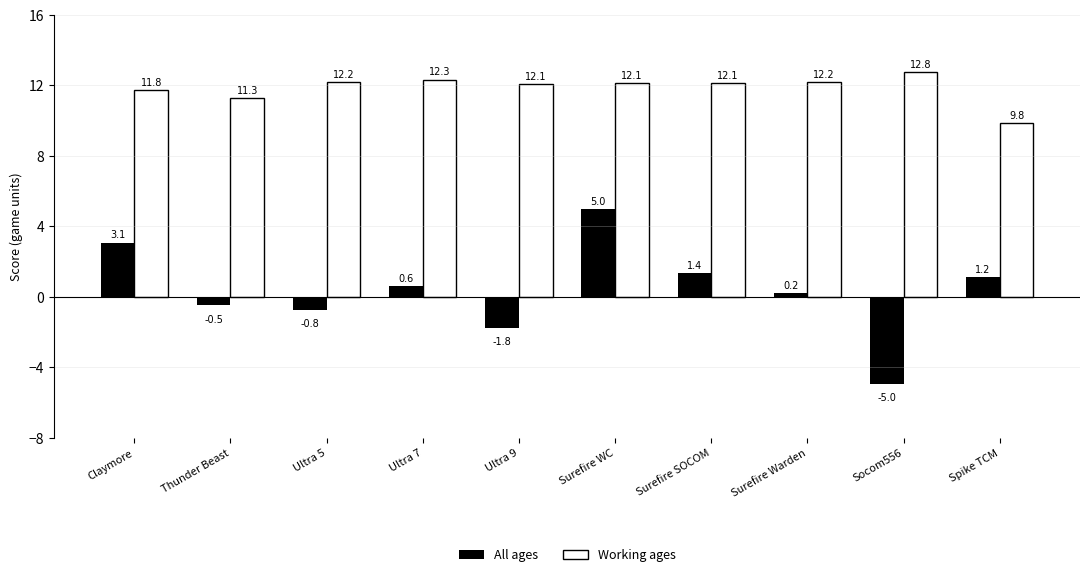

Are the bars horizontal?

No